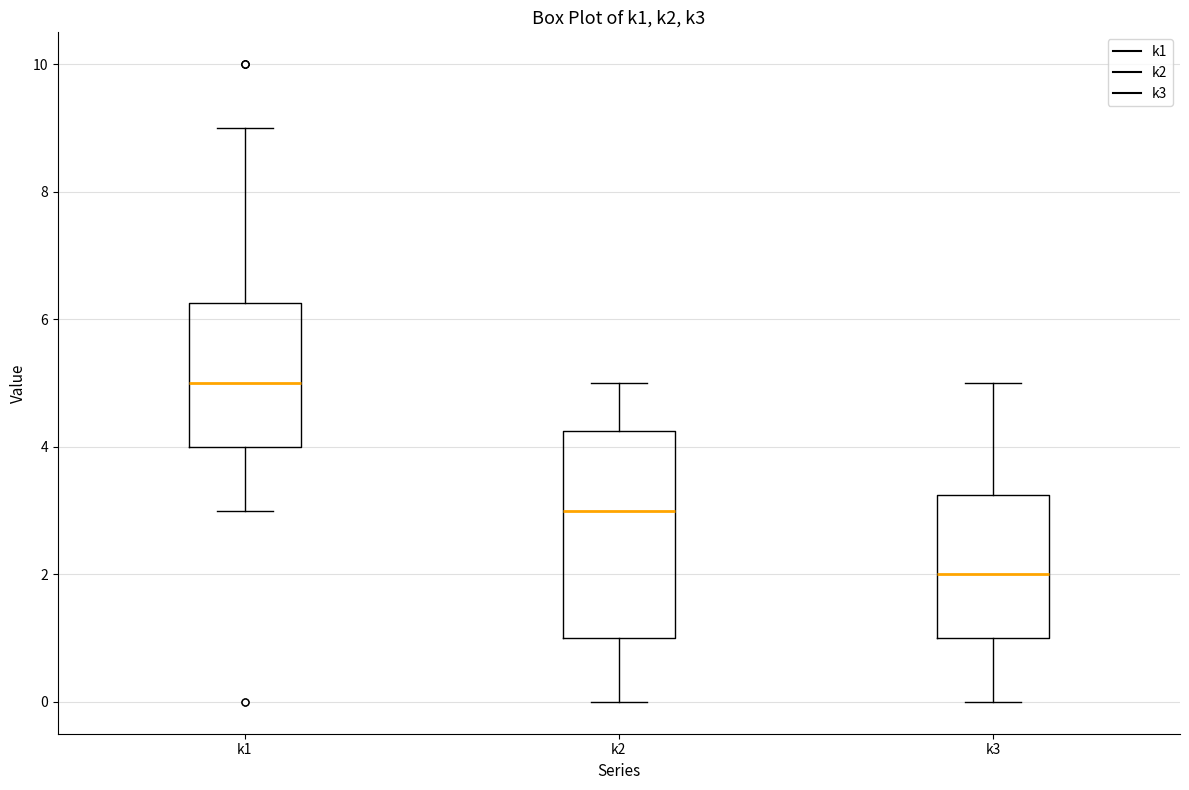

Which box is the tallest, from its lower edge to its upper edge?

k2